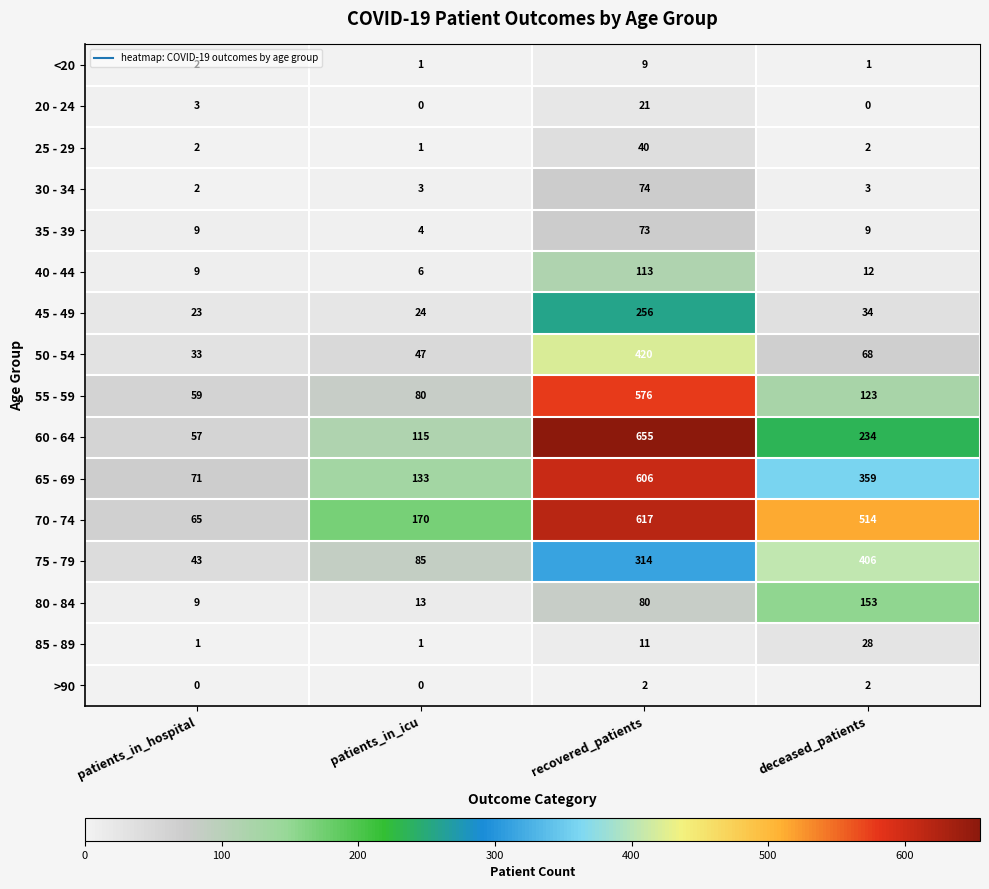

What is the difference between the highest and lowest values at deceased_patients?

514